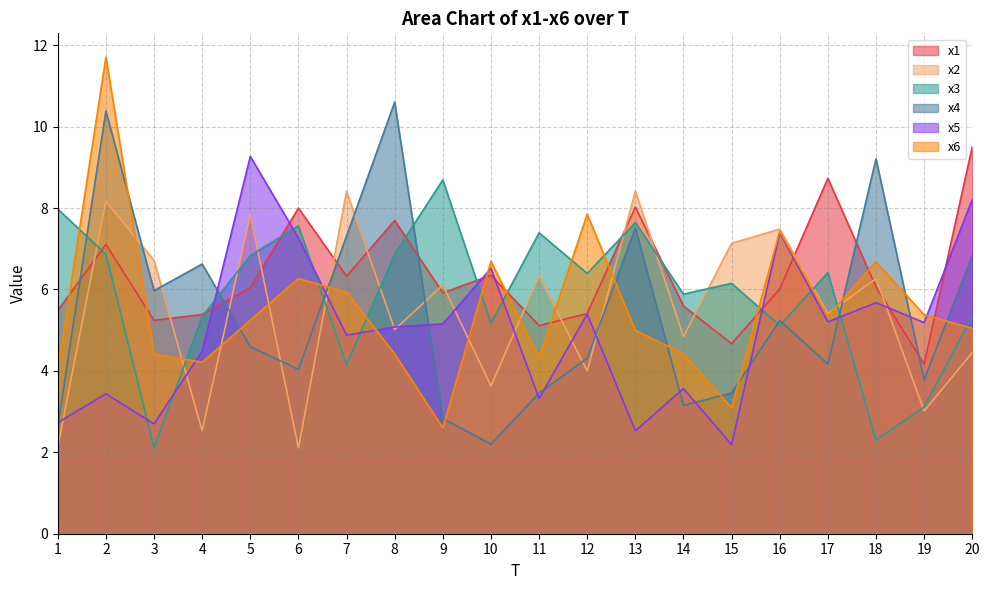

What is the smallest value displayed?

2.1